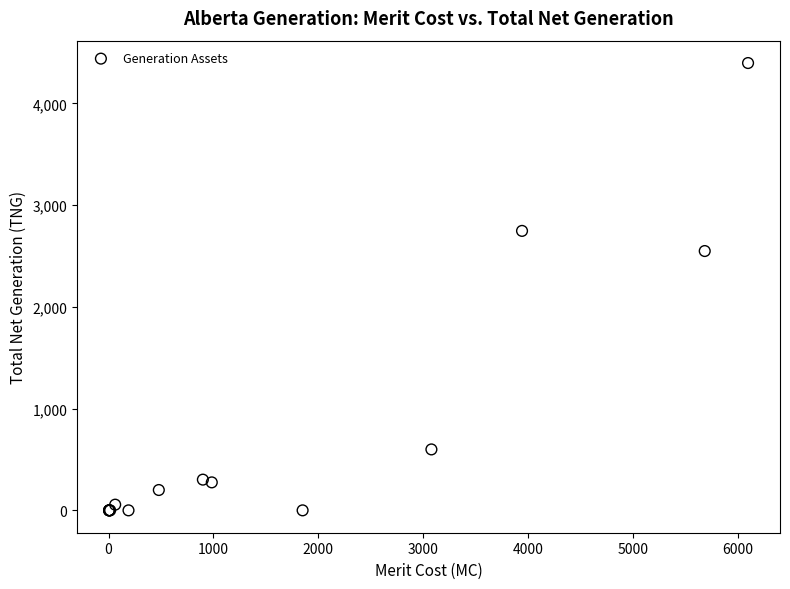

What Y value in the scatter plot is closest to 2198?

2549